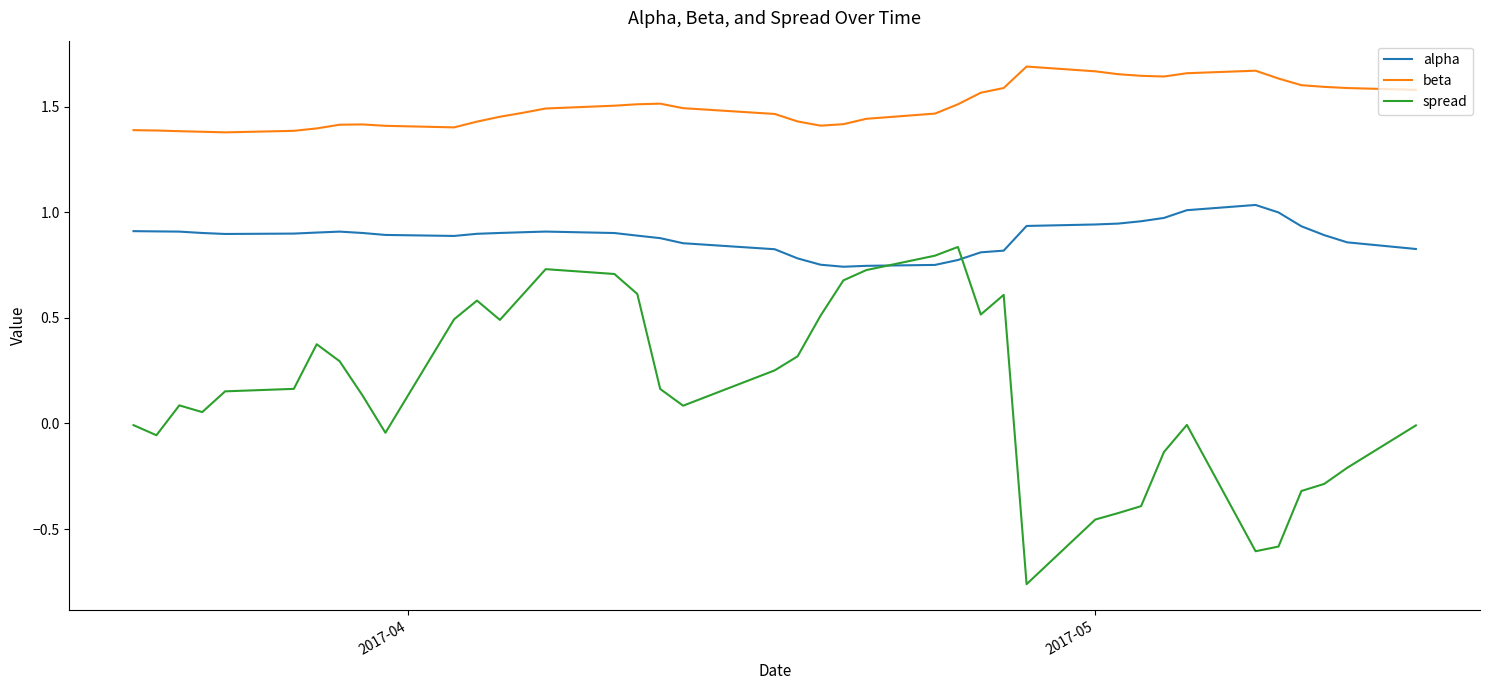

Does the chart have visible grid lines?

No